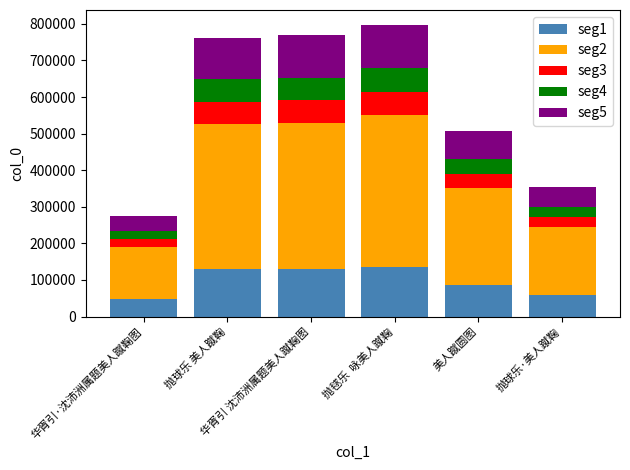

What is the lowest value of the seg1 series?

46873.4